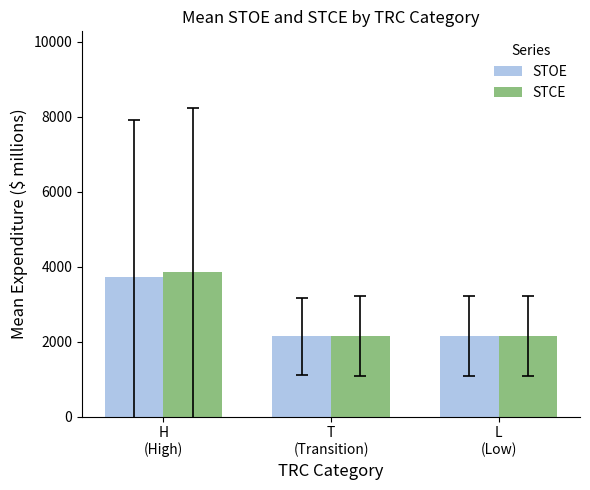

What is the average value of the STCE series?

2720.7